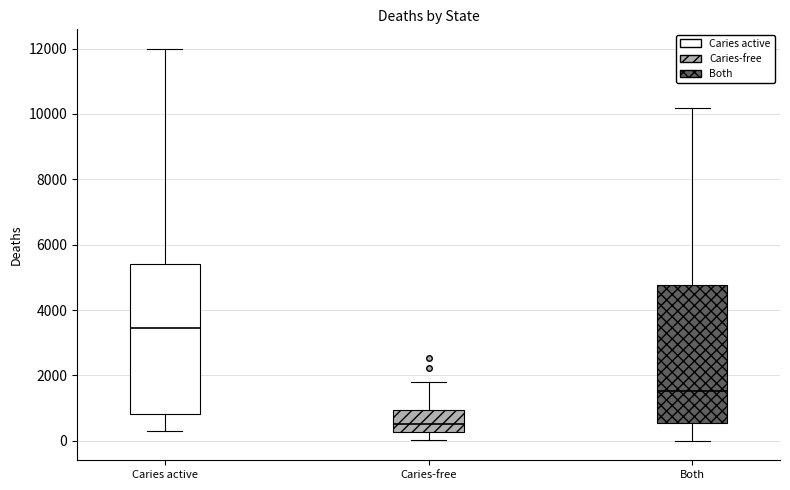

Reading left to right, read every box against the y-axis: the position of its median line, the range the box covers, and the ends of its whiskers. The values are not printed on the chart, so give them approximately, as read against the axis.

Caries active: median 3400, box 800 to 5400, whiskers 400 to 12000
Caries-free: median 600, box 200 to 1000, whiskers 0 to 1800
Both: median 1600, box 600 to 4800, whiskers 0 to 10200